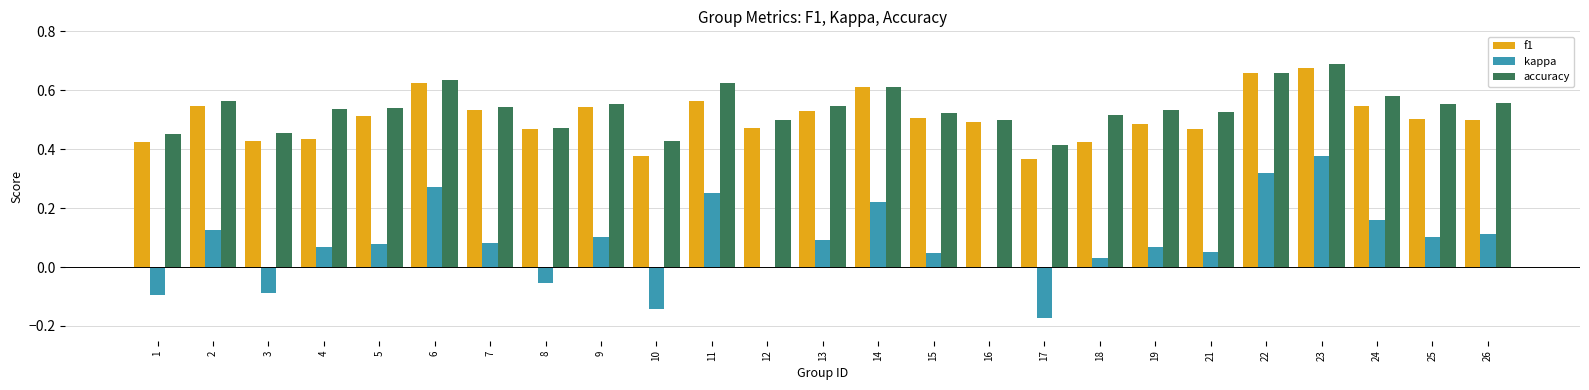

Are the bars grouped side by side (vs. stacked)?

Yes